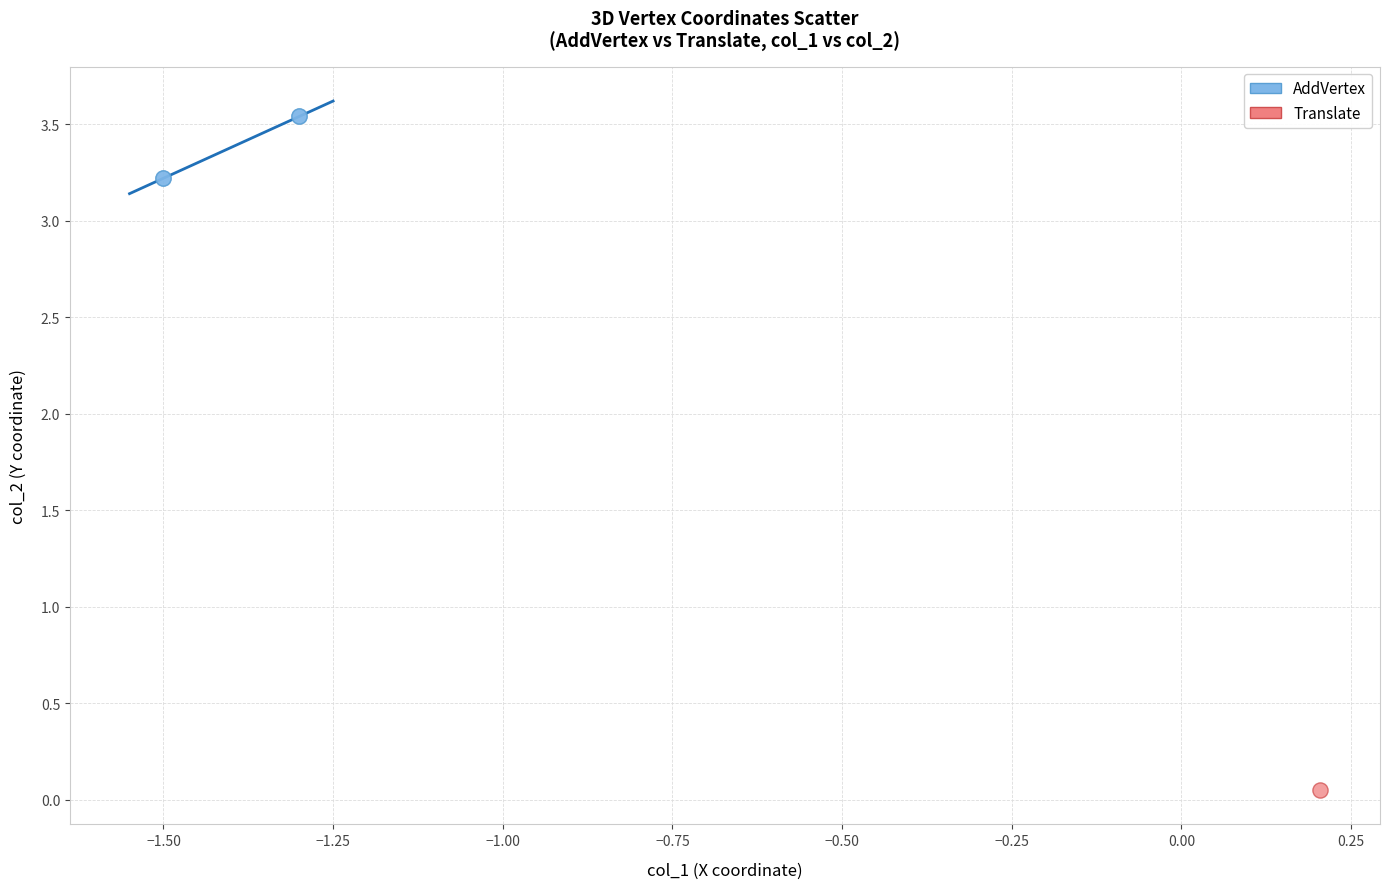

What are all the series names shown in the legend?

AddVertex, Translate